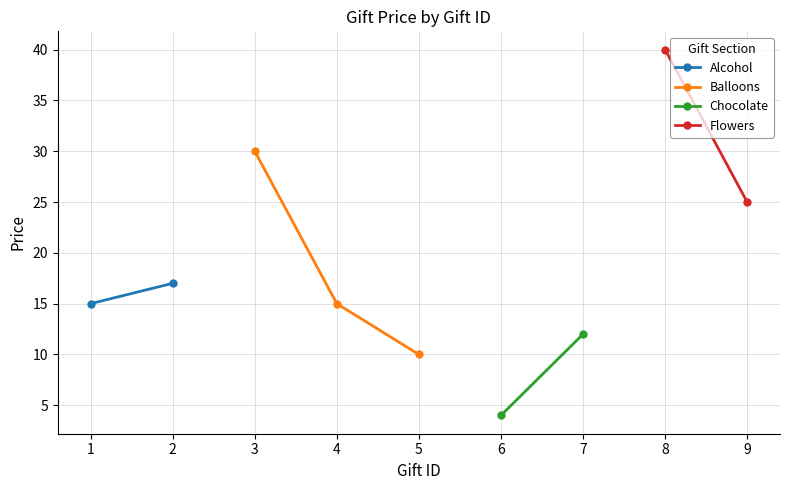

Reading left to right, extract all data points from this chart.

1=15	2=17	3=30	4=15	5=10	6=4	7=12	8=40	9=25